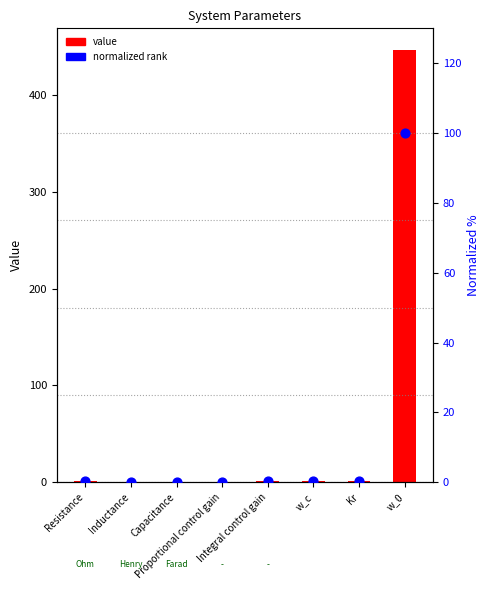

Which series has the largest total across all categories?

value